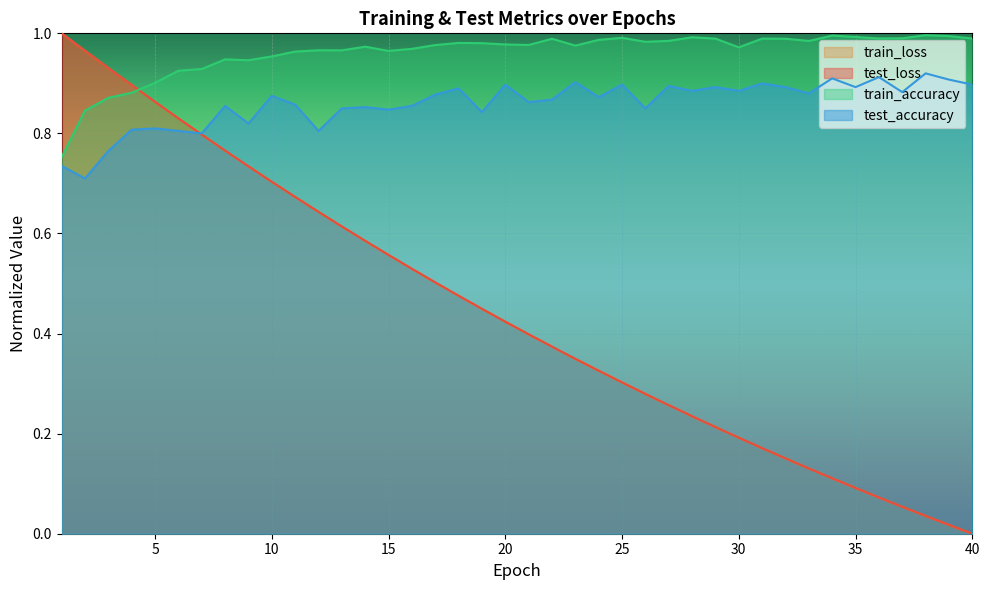

How many test_accuracy values are between 0 and 1?

40